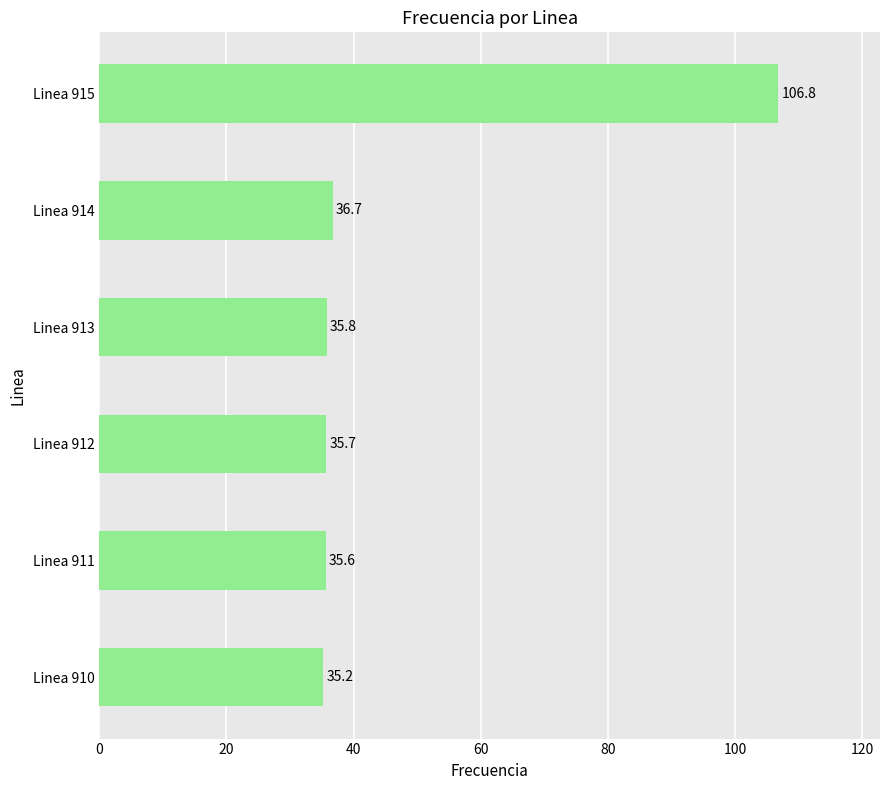

Does the chart contain stacked bars?

No